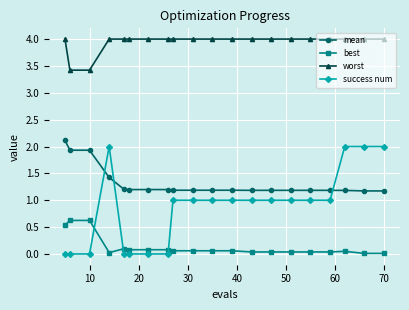

What is the difference between the maximum and minimum values in the success num series?

2.0